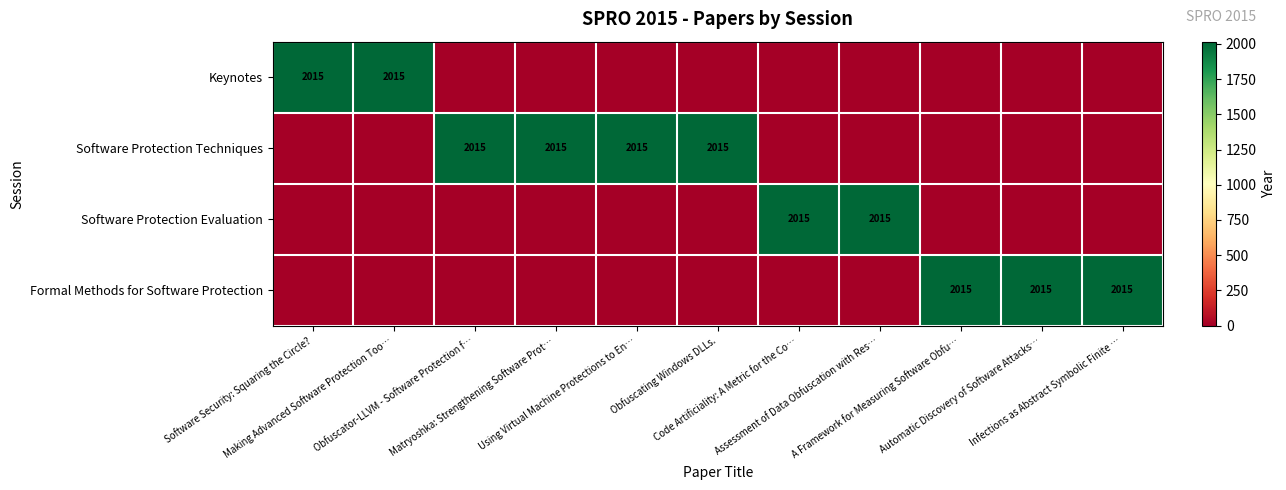

What is the difference between the highest and lowest values at Using Virtual Machine Protections to En…?

2015